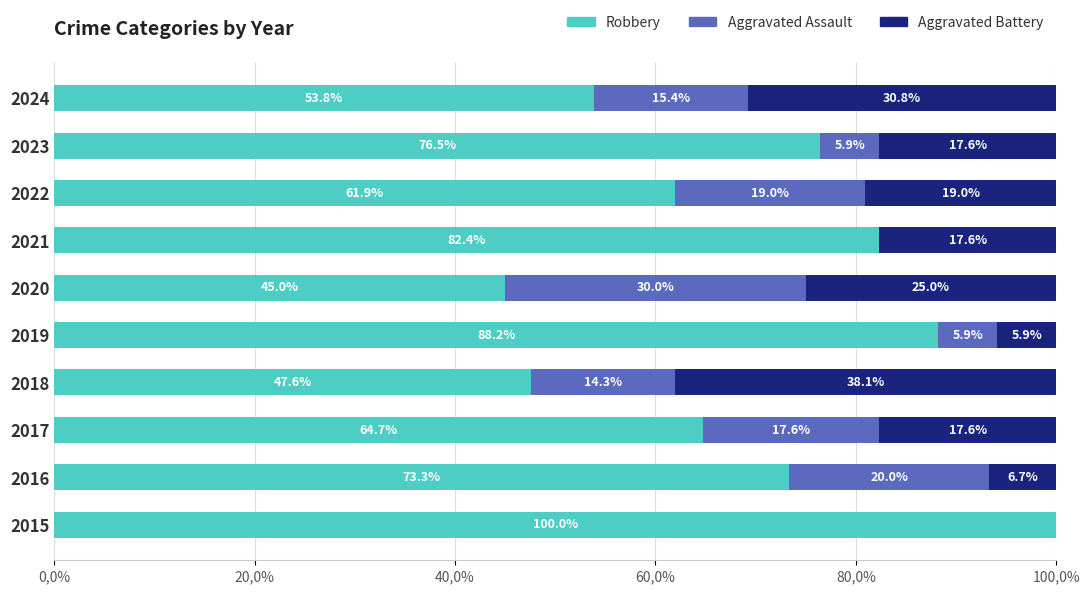

What are all the series names shown in the legend?

Robbery, Aggravated Assault, Aggravated Battery